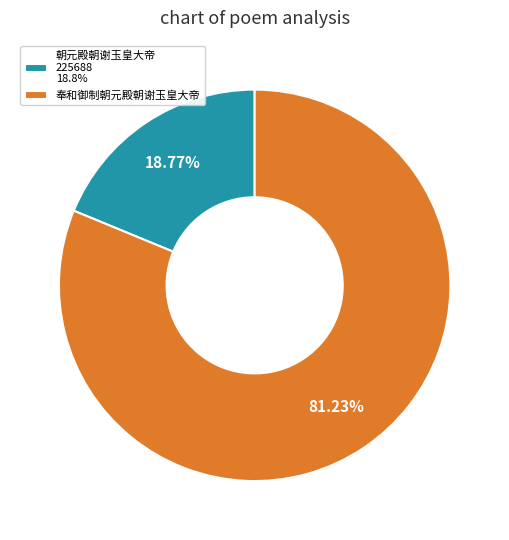

Approximately how many times larger is the value at 朝元殿朝谢玉皇大帝 compared to 奉和御制朝元殿朝谢玉皇大帝?

0.2